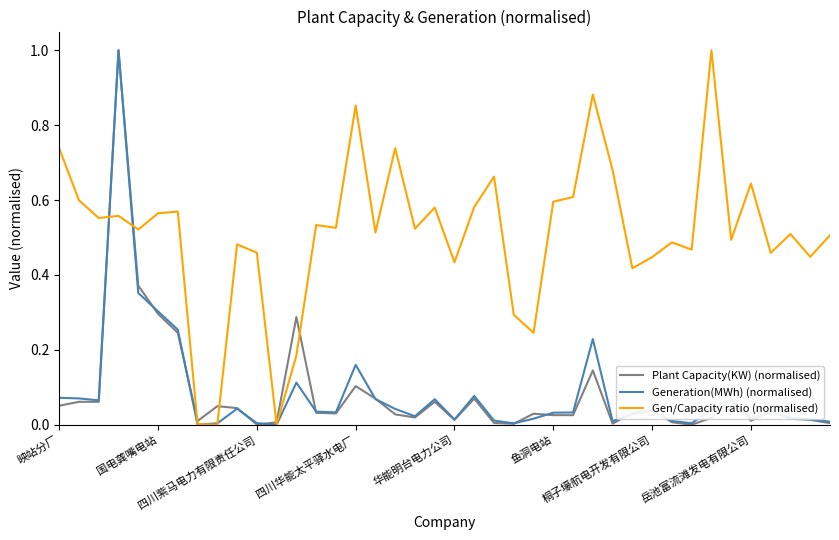

Is this an area chart (filled region under the line)?

No